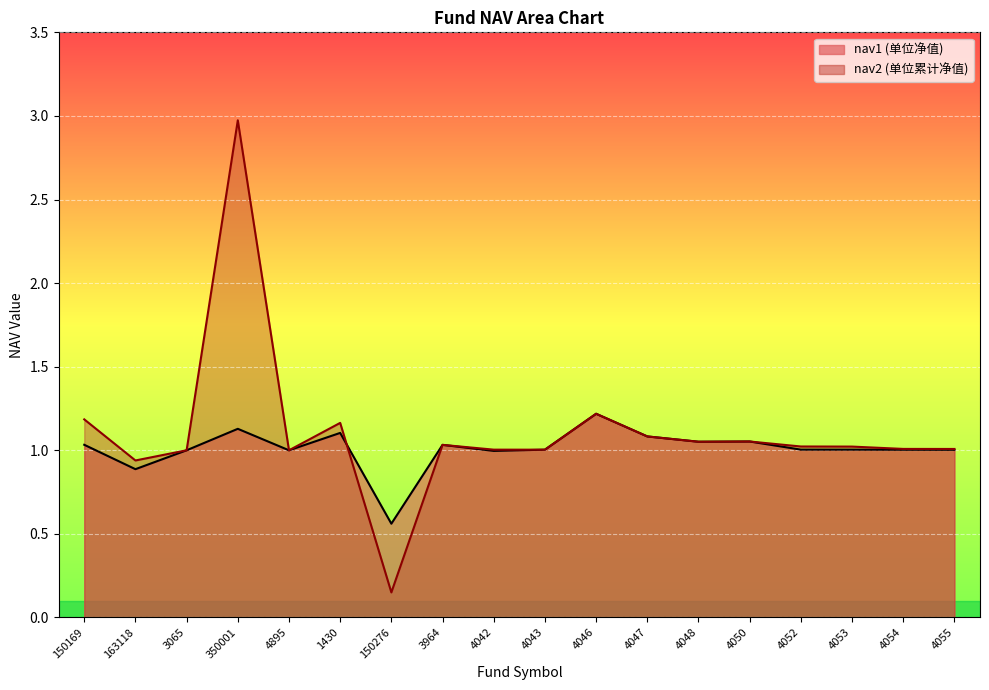

How many data points in nav2 are less than 1?

2